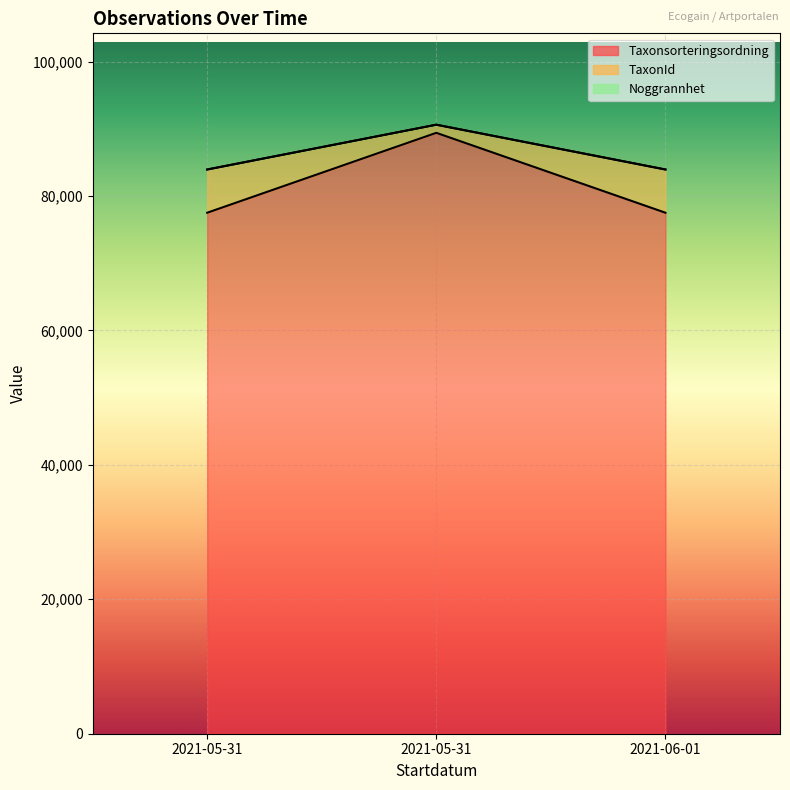

How many categories are shown in the chart?

3